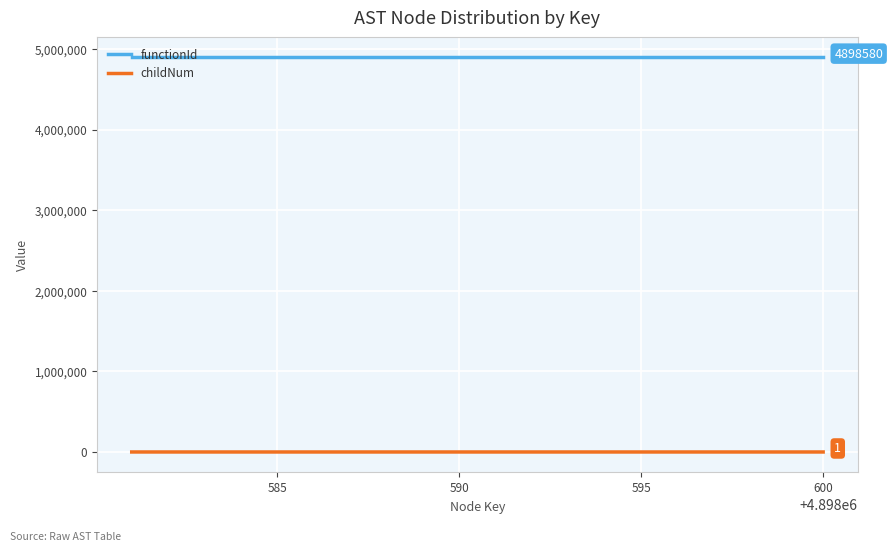

True or false: childNum has more than 1 interior local peaks.

True